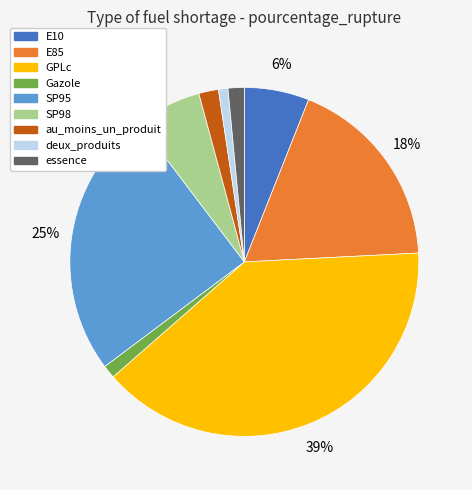

Is E85 the majority of the pie?

No